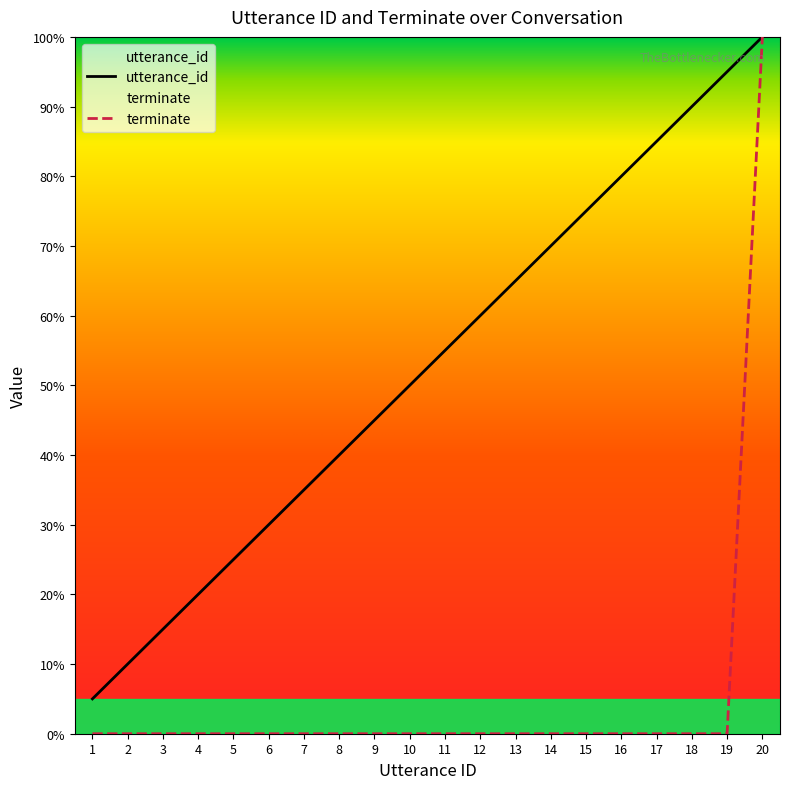

At how many categories does at least one series exceed 12?

18